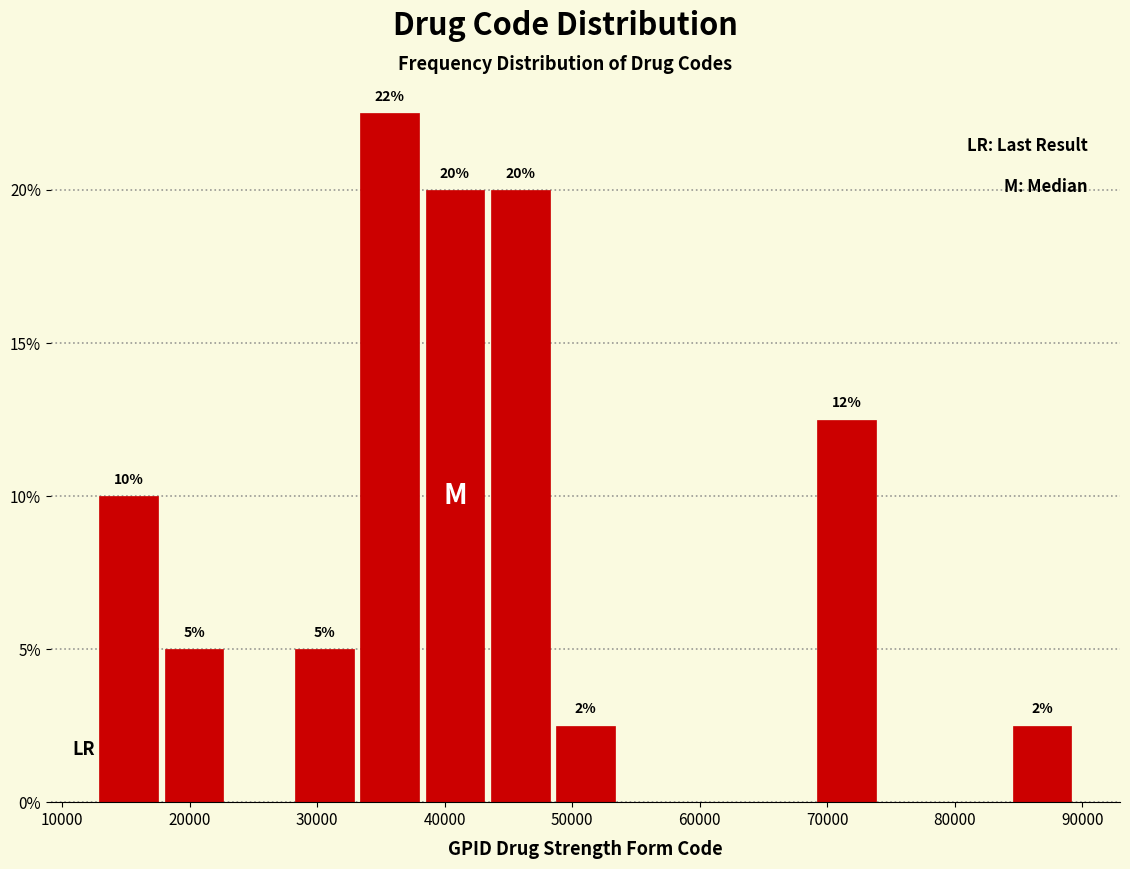

Which range on the x-axis has the tallest bar?

33000 to 38000